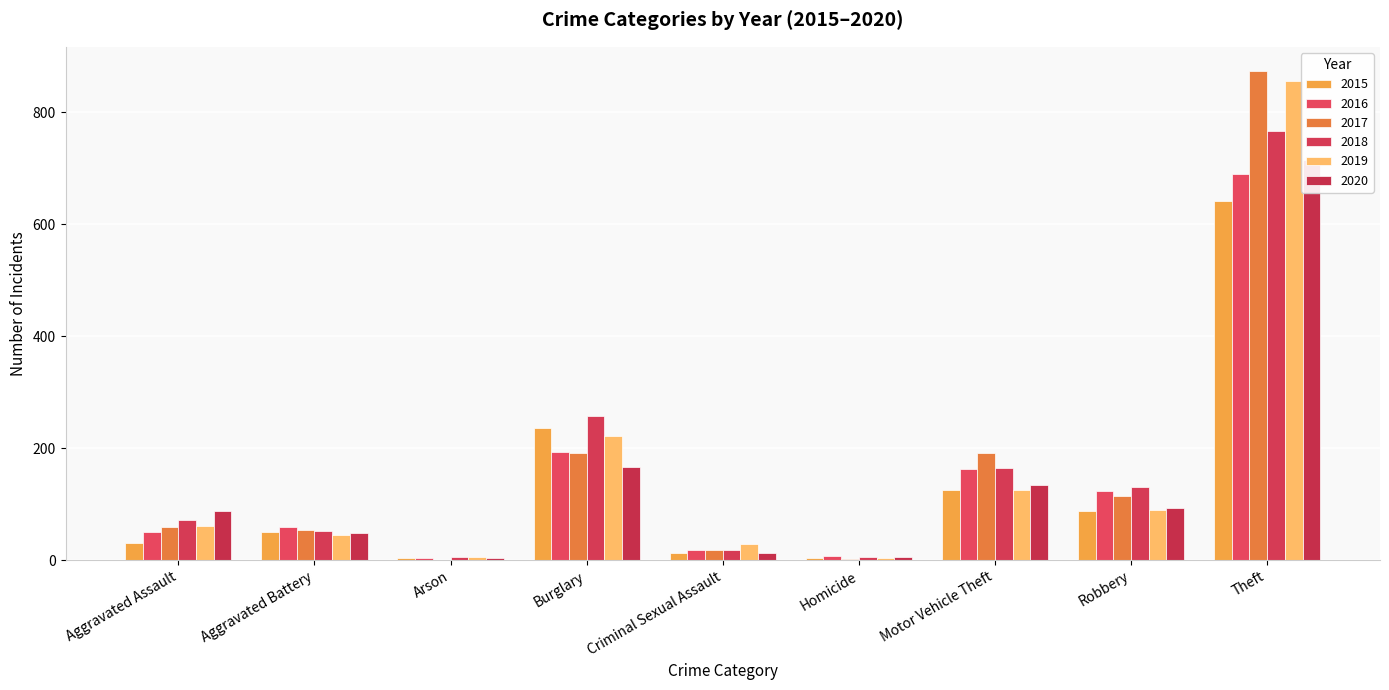

List the labels in order of 2019 value, smallest first.

Homicide, Arson, Criminal Sexual Assault, Aggravated Battery, Aggravated Assault, Robbery, Motor Vehicle Theft, Burglary, Theft